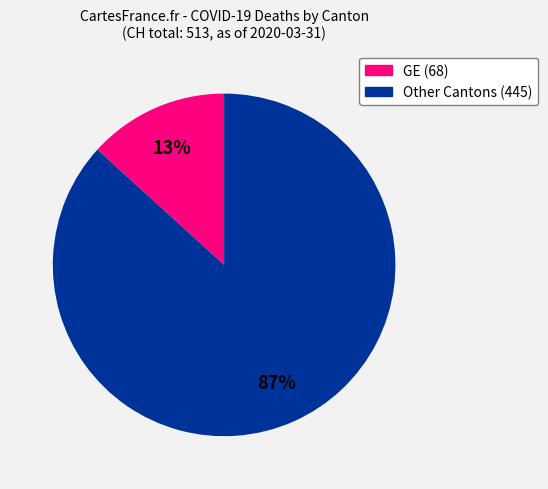

To the nearest percent, what is the average slice percentage?

50%